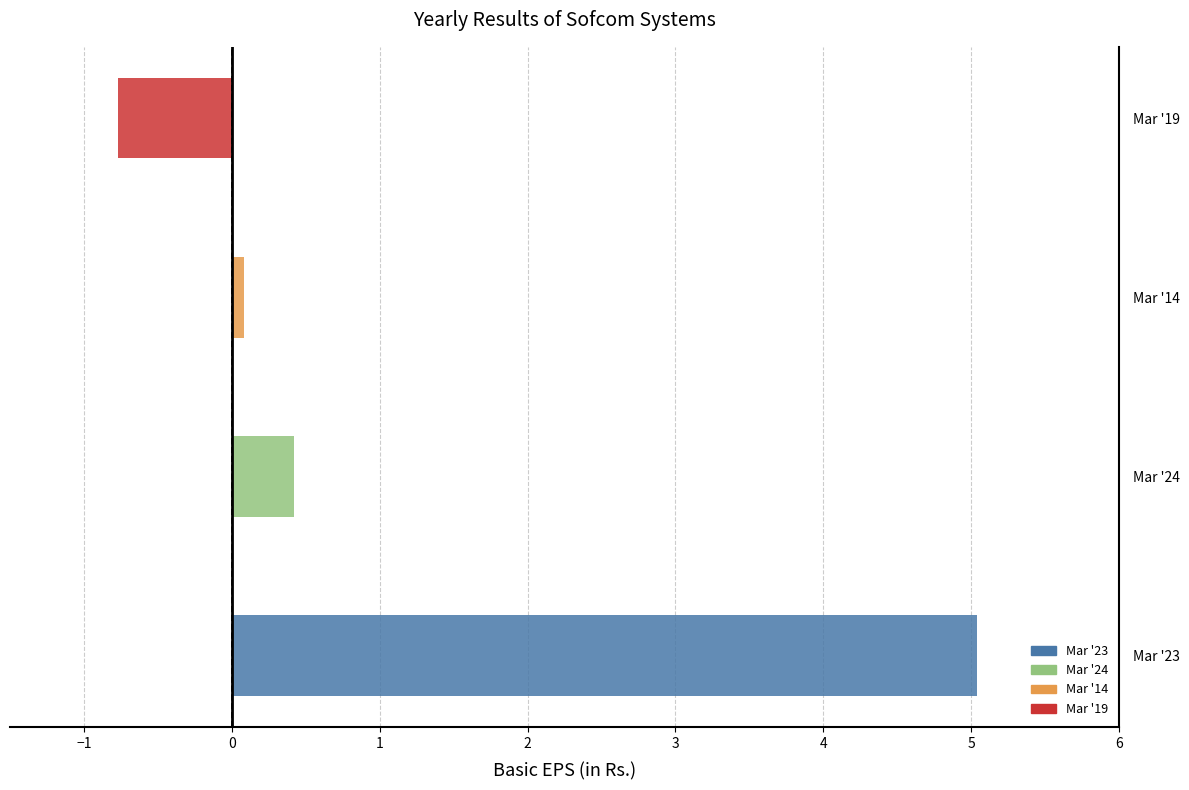

At which label is the value closest to 2?

Mar '24